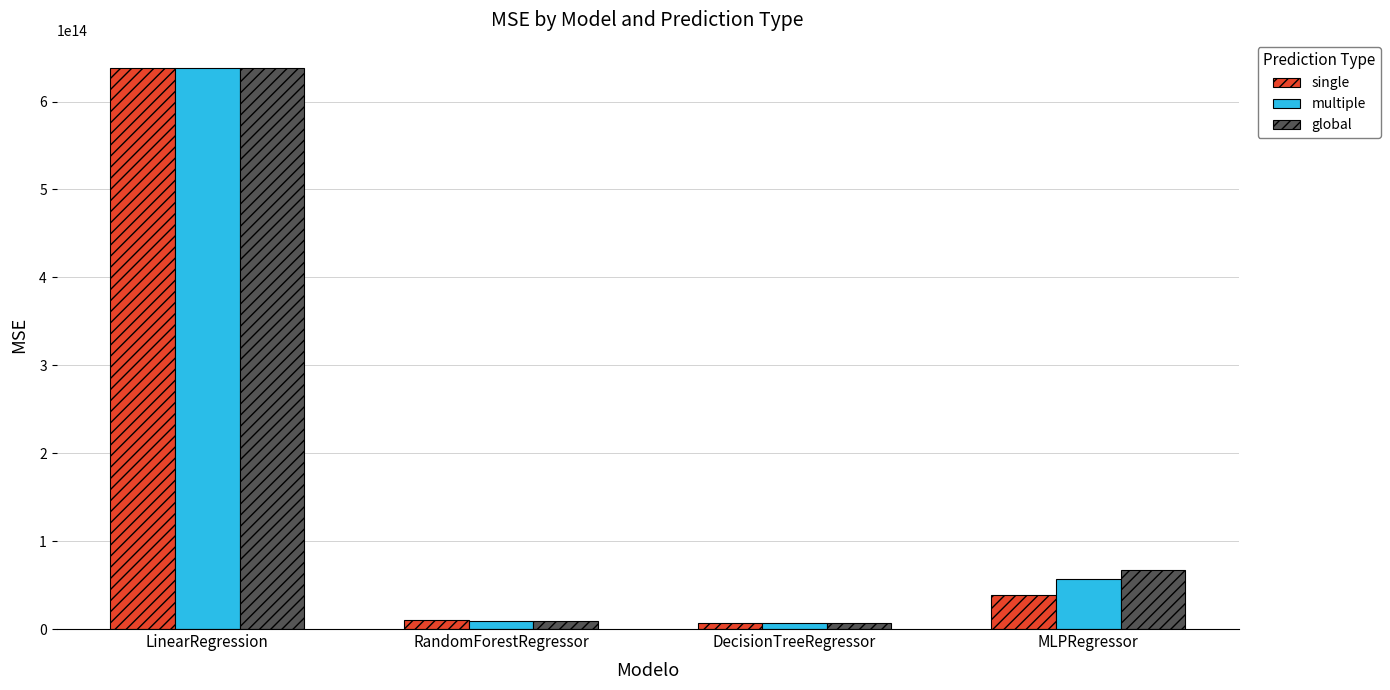

Between LinearRegression and RandomForestRegressor, which series saw the biggest shift?

multiple